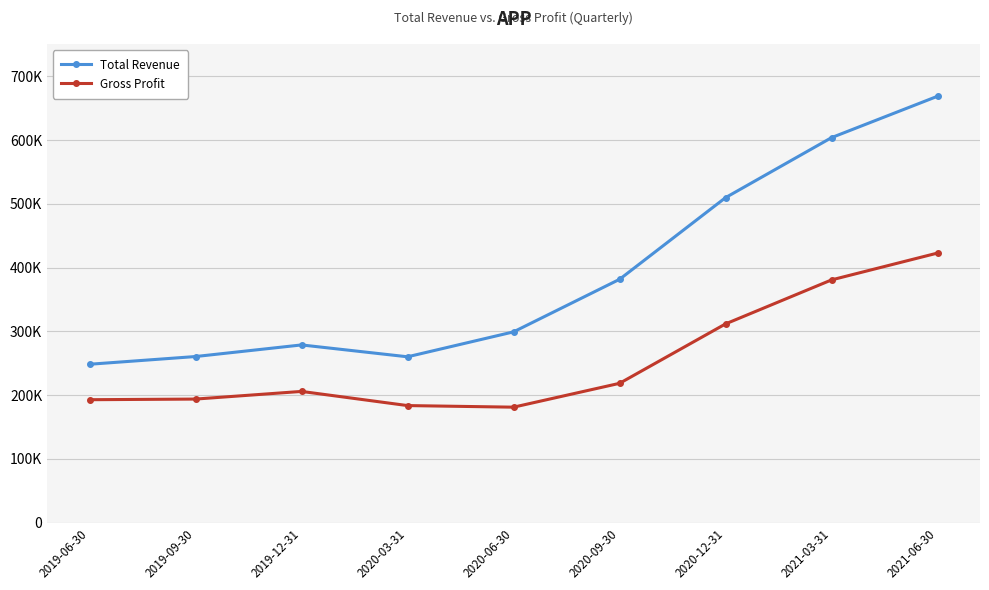

List the series in order of their peak value, highest first.

Total Revenue, Gross Profit